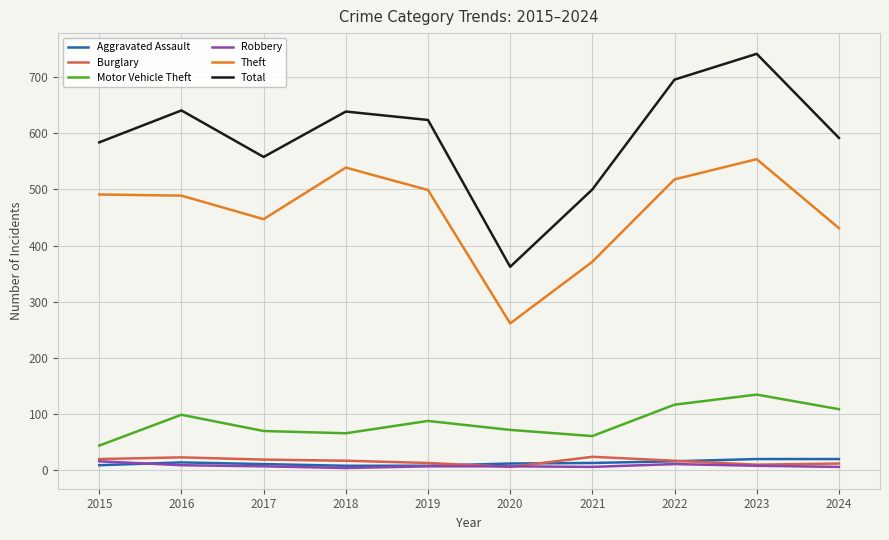

Does the chart have visible grid lines?

Yes